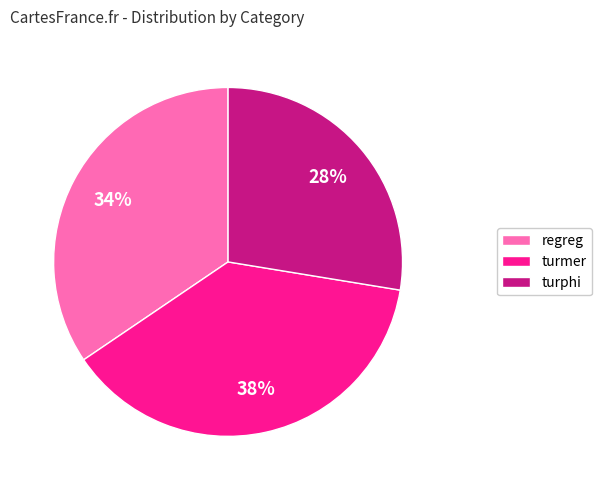

To the nearest percent, what is the difference between the largest and smallest slice percentages?

10%